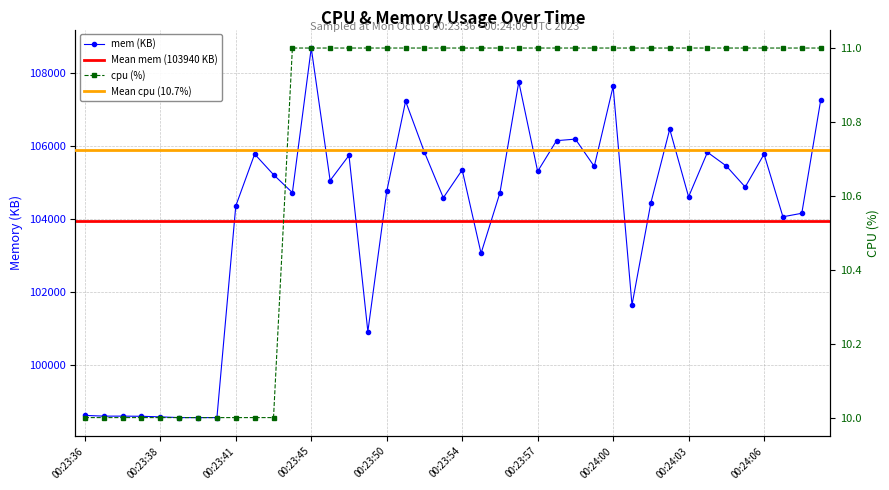

Where does the mem series first go above 104874?

00:23:42